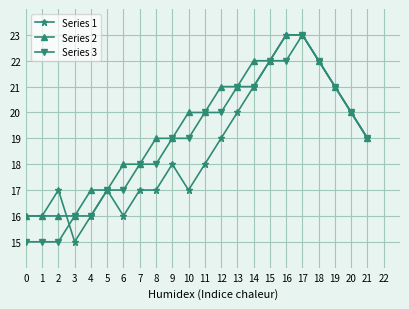

What is the highest value of the Series 2 series?

23